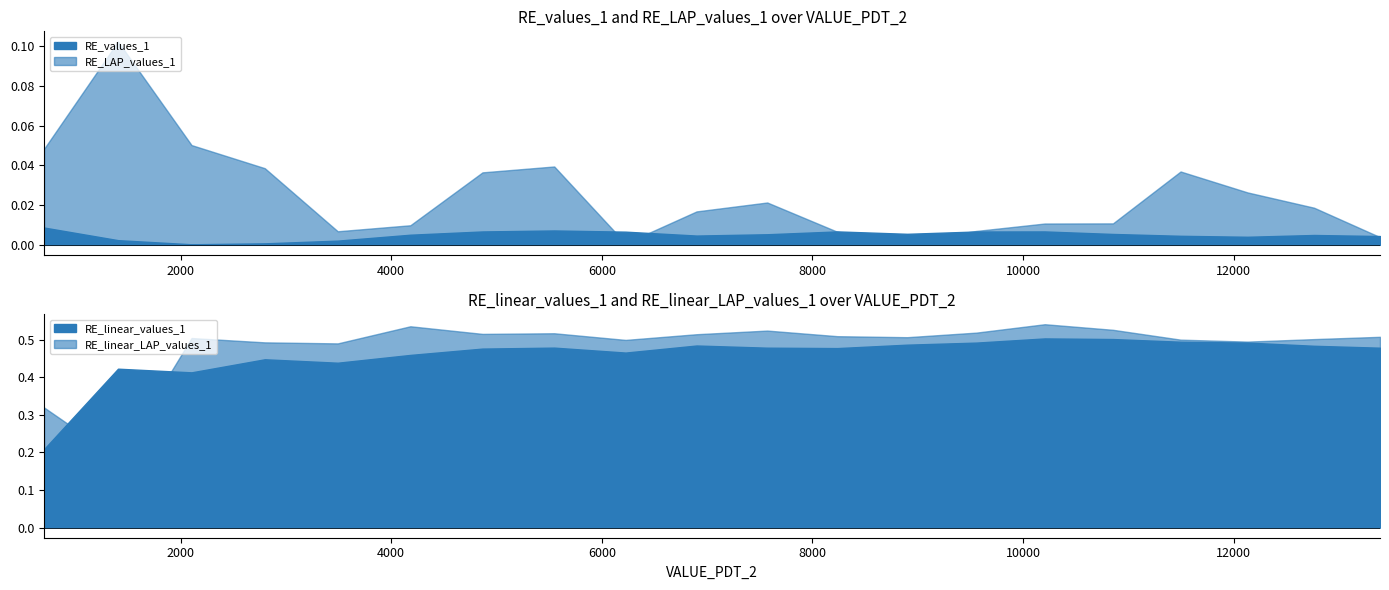

Which has a higher value, 7 or 9?

7